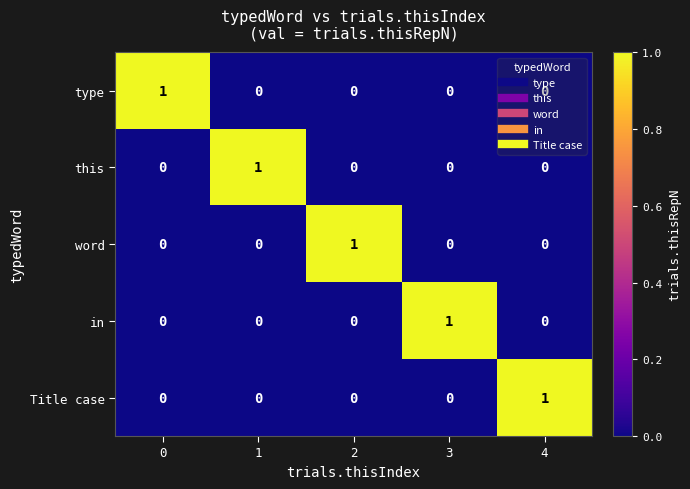

At how many categories does at least one series exceed 0?

5